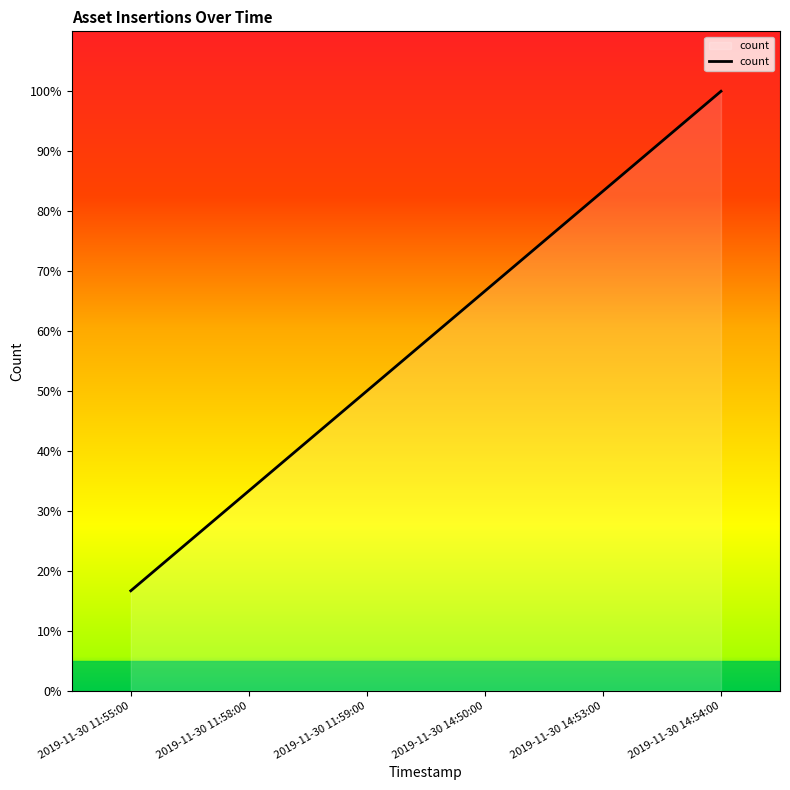

Does the chart display data point markers on the line(s)?

No